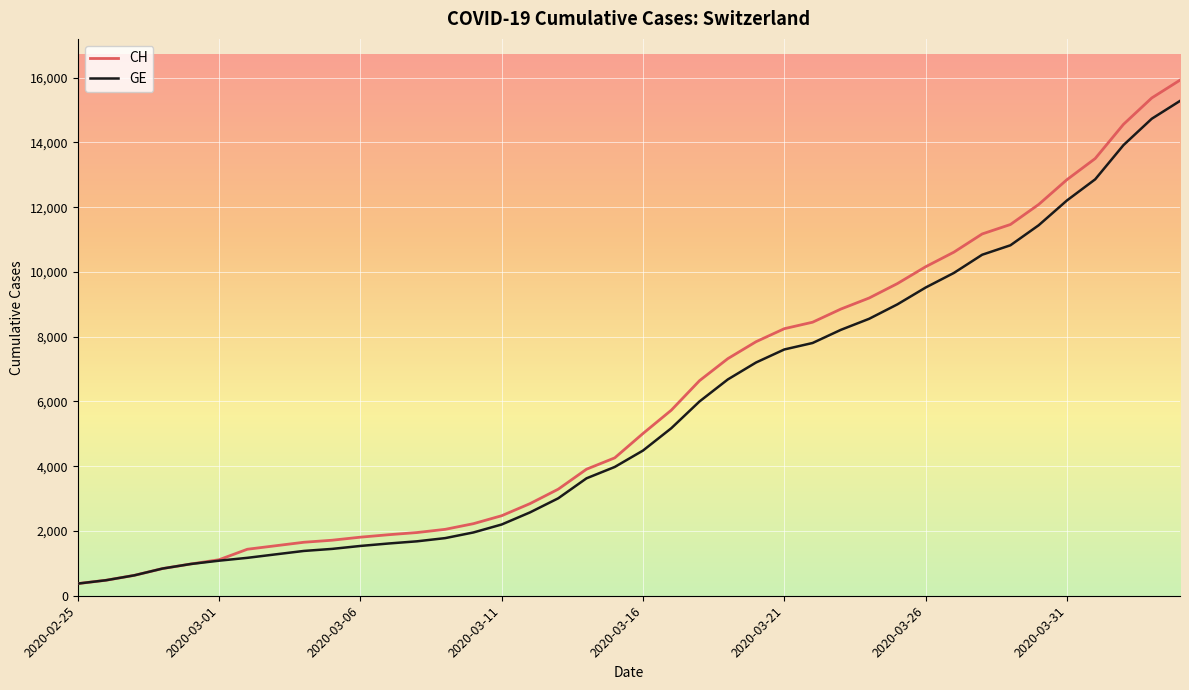

What is the minimum value shown in the chart?

375